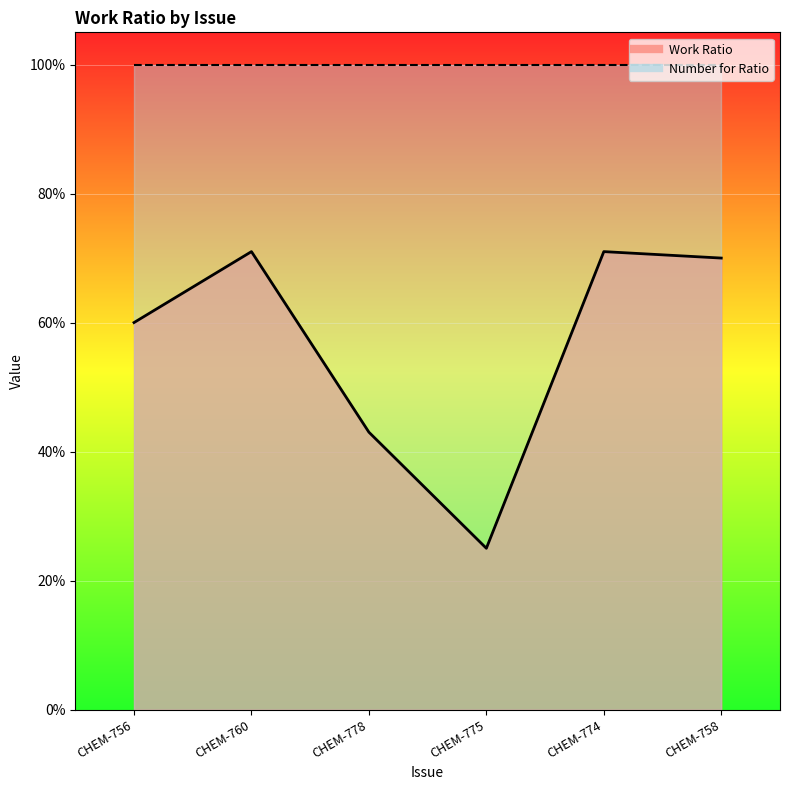

At which category does the data reach its first local valley?

CHEM-775